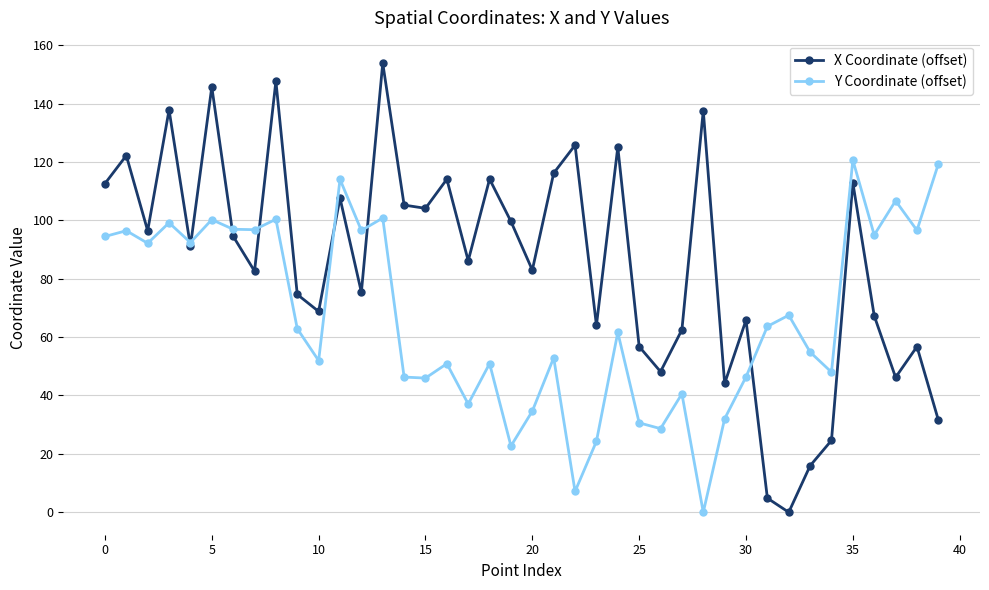

In X Coordinate (offset), how many points are higher than both neighbors (excluding endpoints)?

14